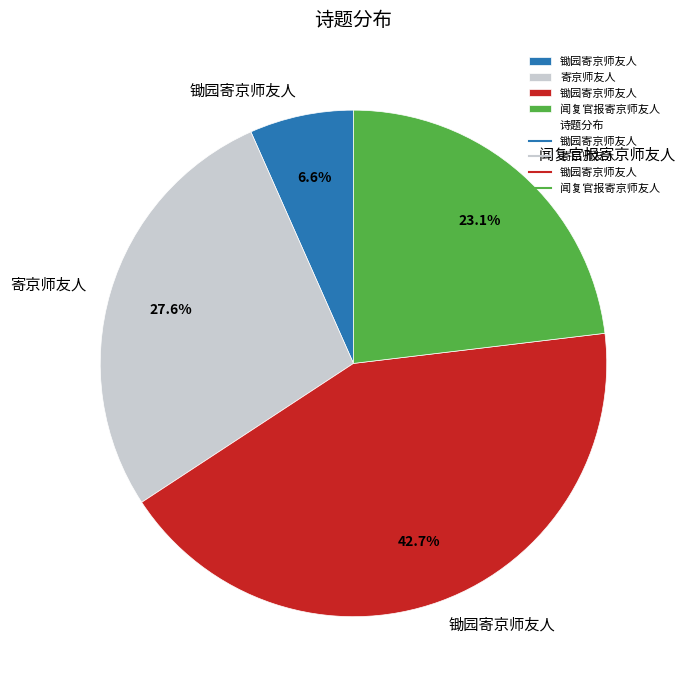

Is there a majority slice in this chart?

No